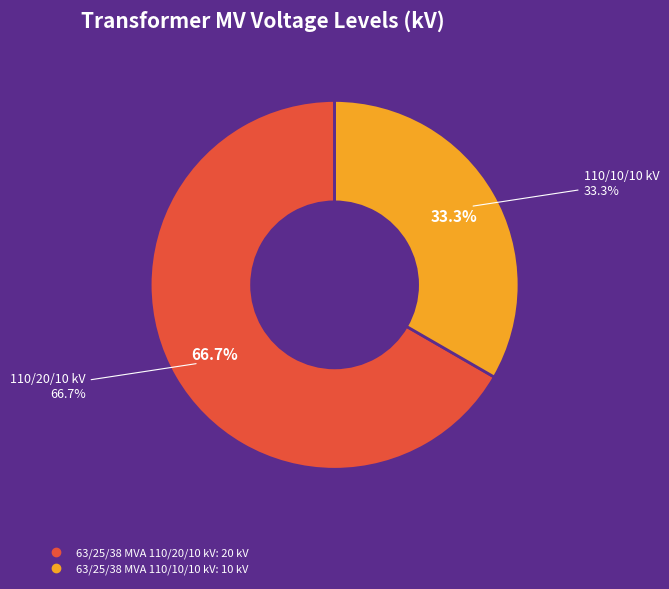

What percentage do 63/25/38 MVA 110/20/10 kV and 63/25/38 MVA 110/10/10 kV together represent?

100.0%